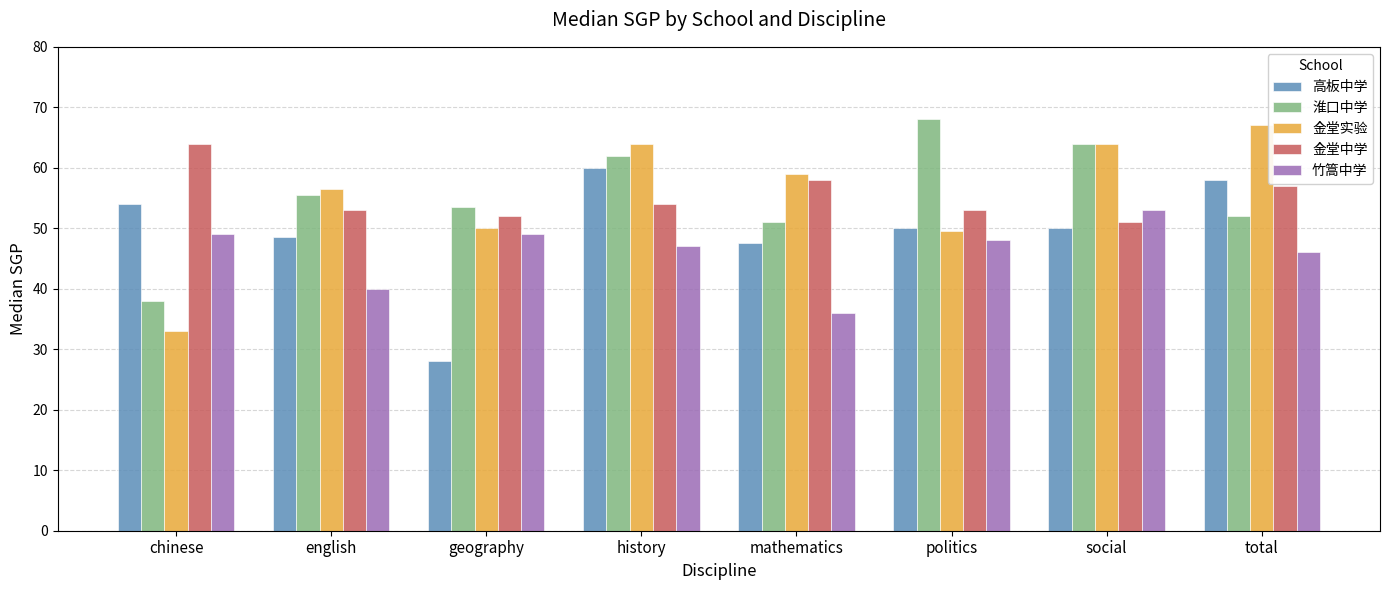

What is the spread (max minus min) of values at mathematics?

23.0